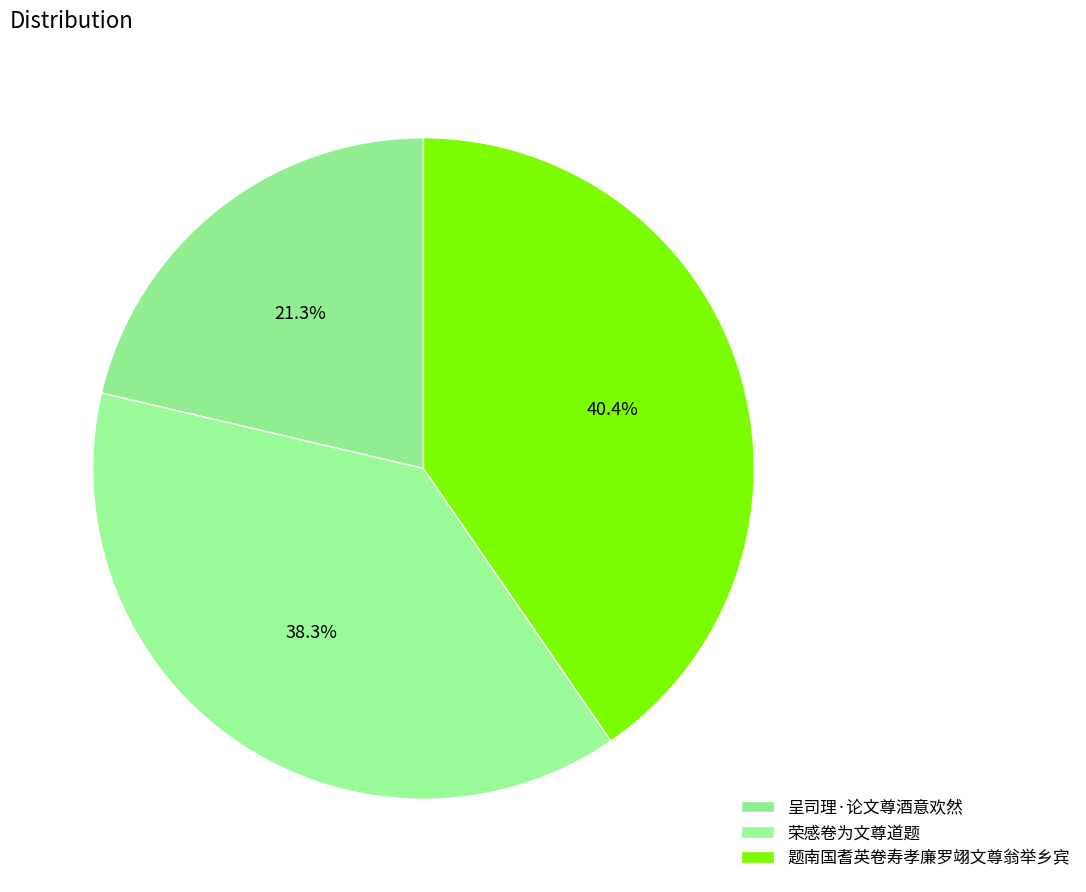

Does 荣感卷为文尊道题 account for over 50% of the chart?

No